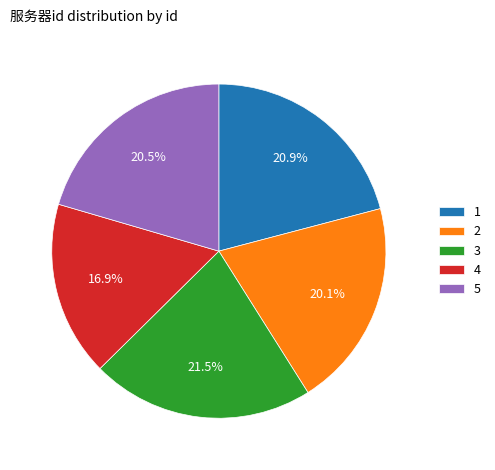

To the nearest percent, what portion does 4 represent?

17%